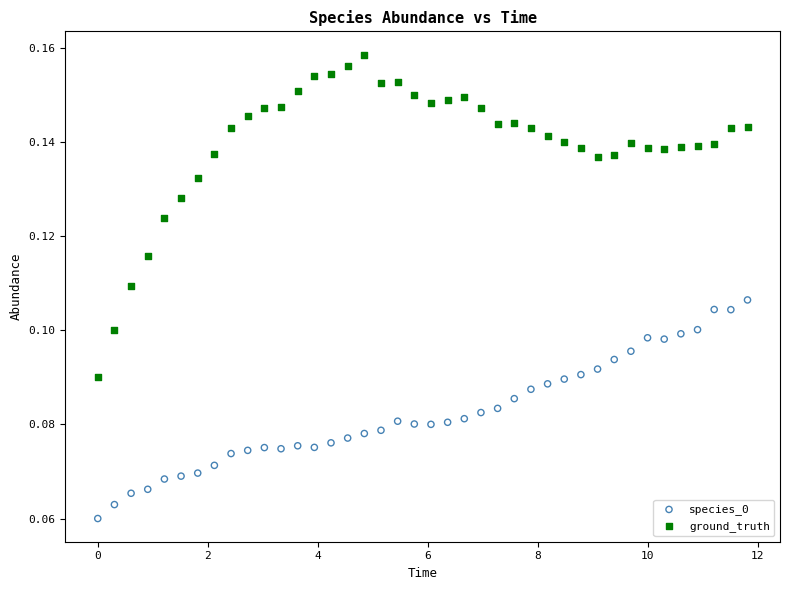

Which series reaches the minimum Y coordinate?

species_0